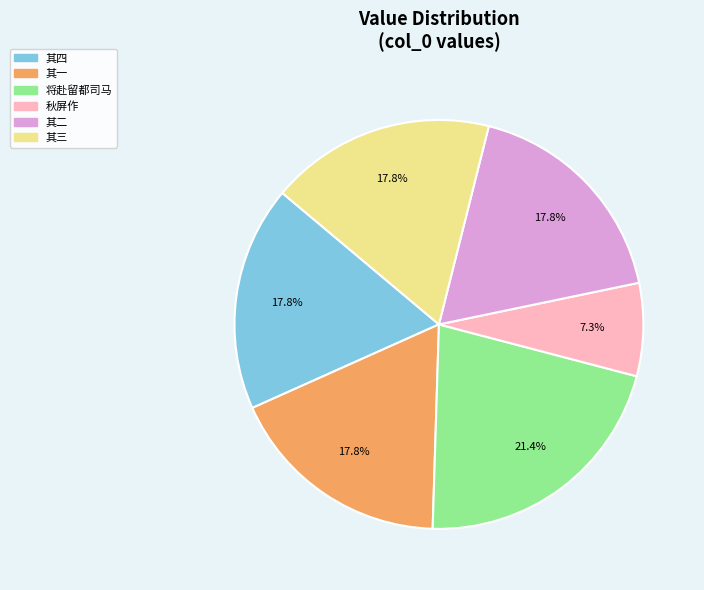

Does any single category account for the majority?

No